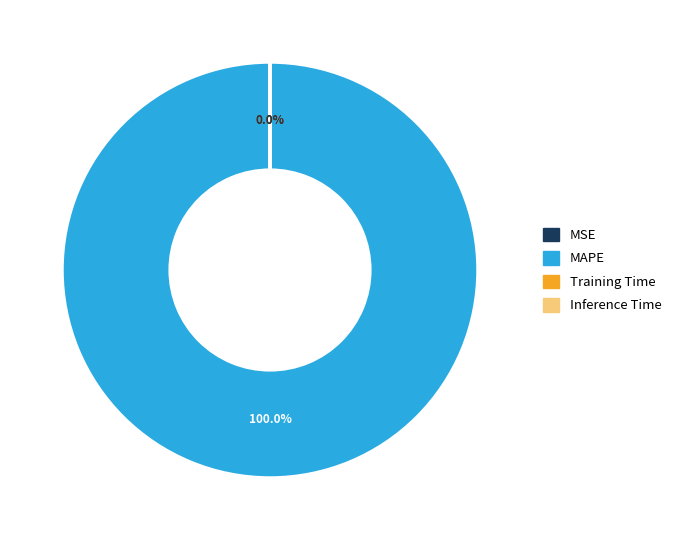

Is there any slice that represents more than half of the pie?

Yes